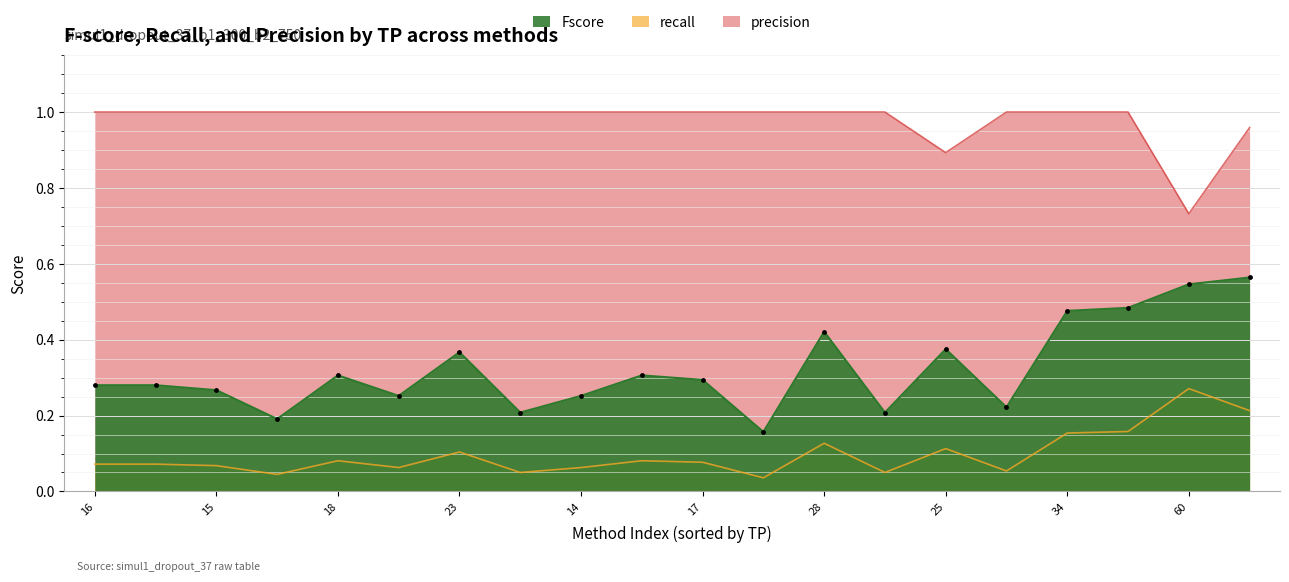

Which series has the largest total across all categories?

precision